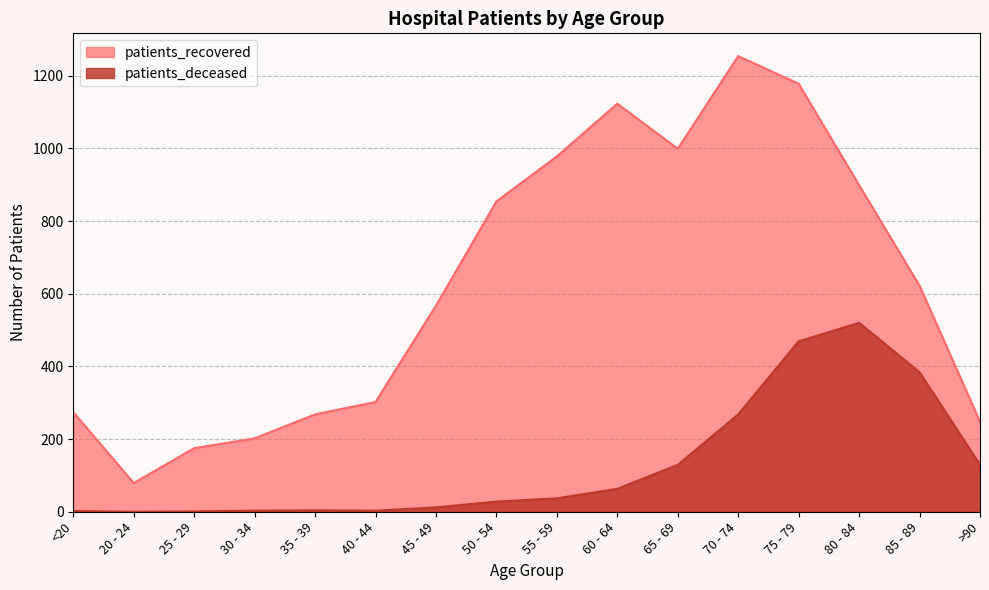

How many data points in patients_deceased are above 37?

7